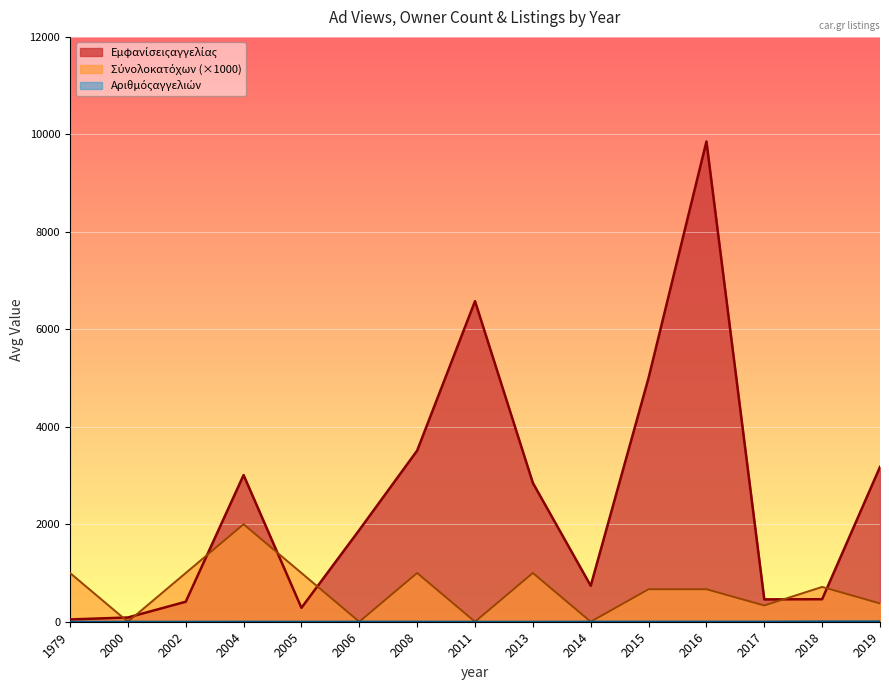

At which category is the sum across all series the highest?

2016